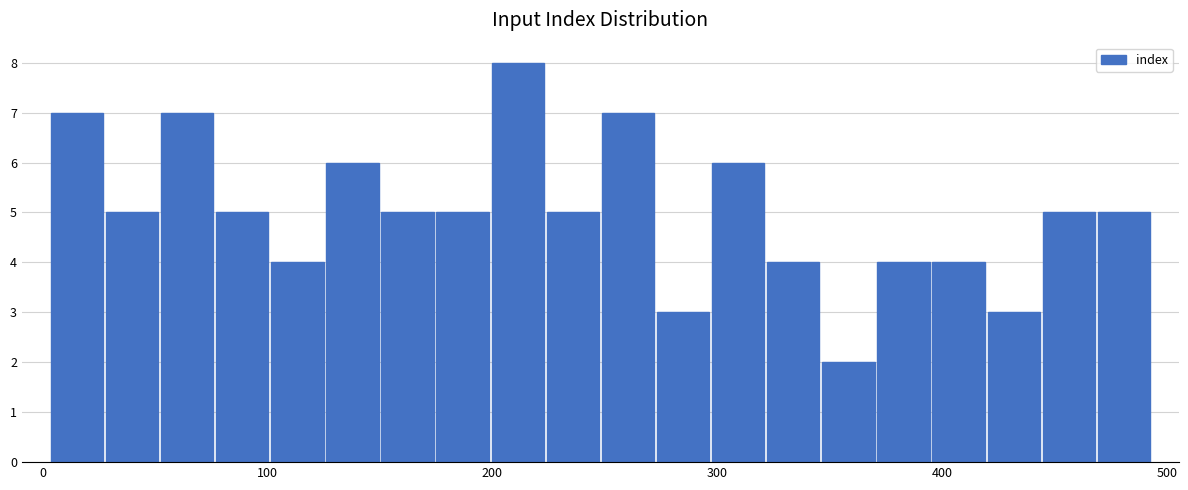

Around what value on the x-axis is the tallest bar? Give the approximate position of its centre, as read against the axis.

210